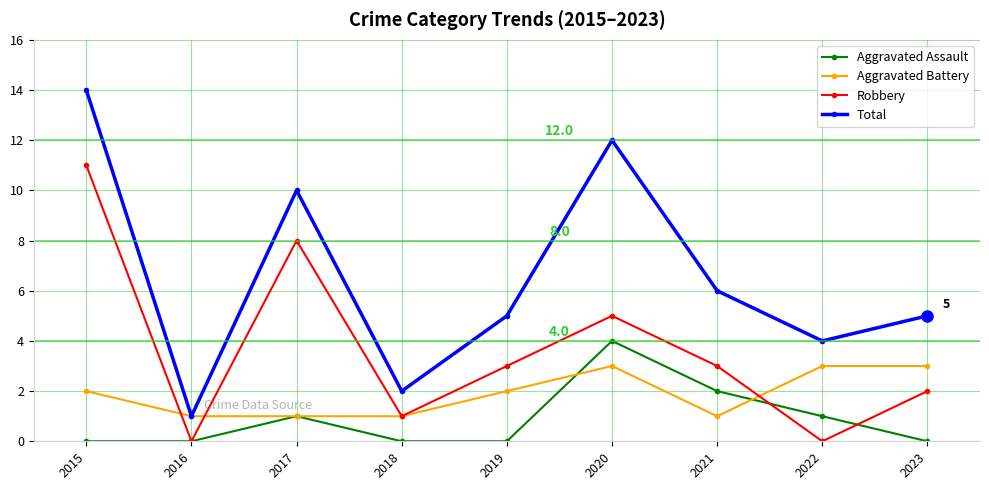

How many Aggravated Assault values are between 0 and 1?

7